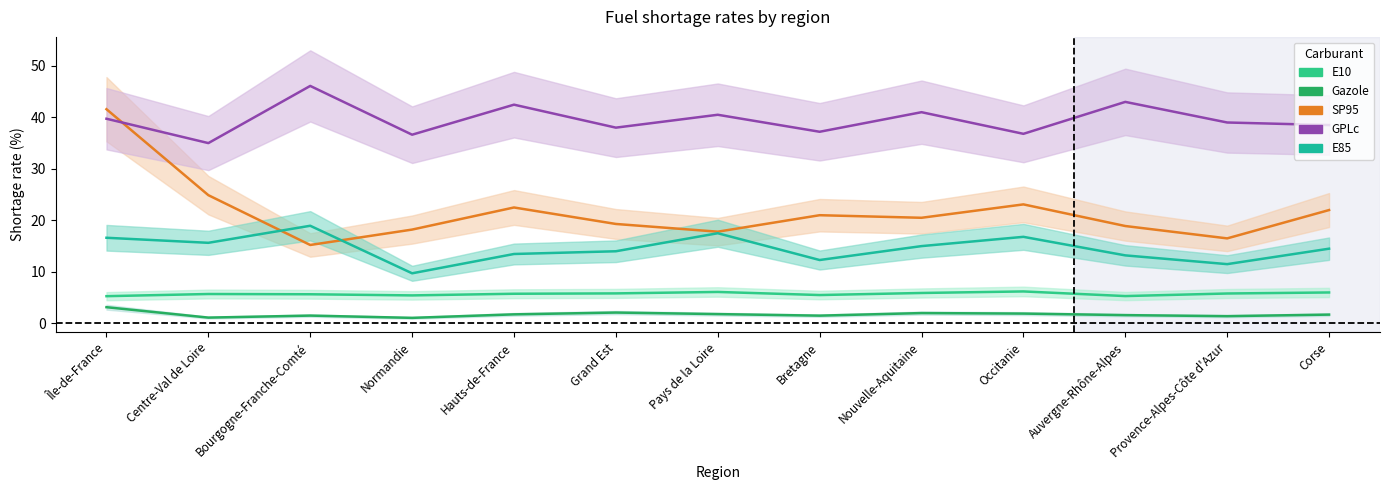

At which category does E85 reach its first local valley?

Centre-Val de Loire